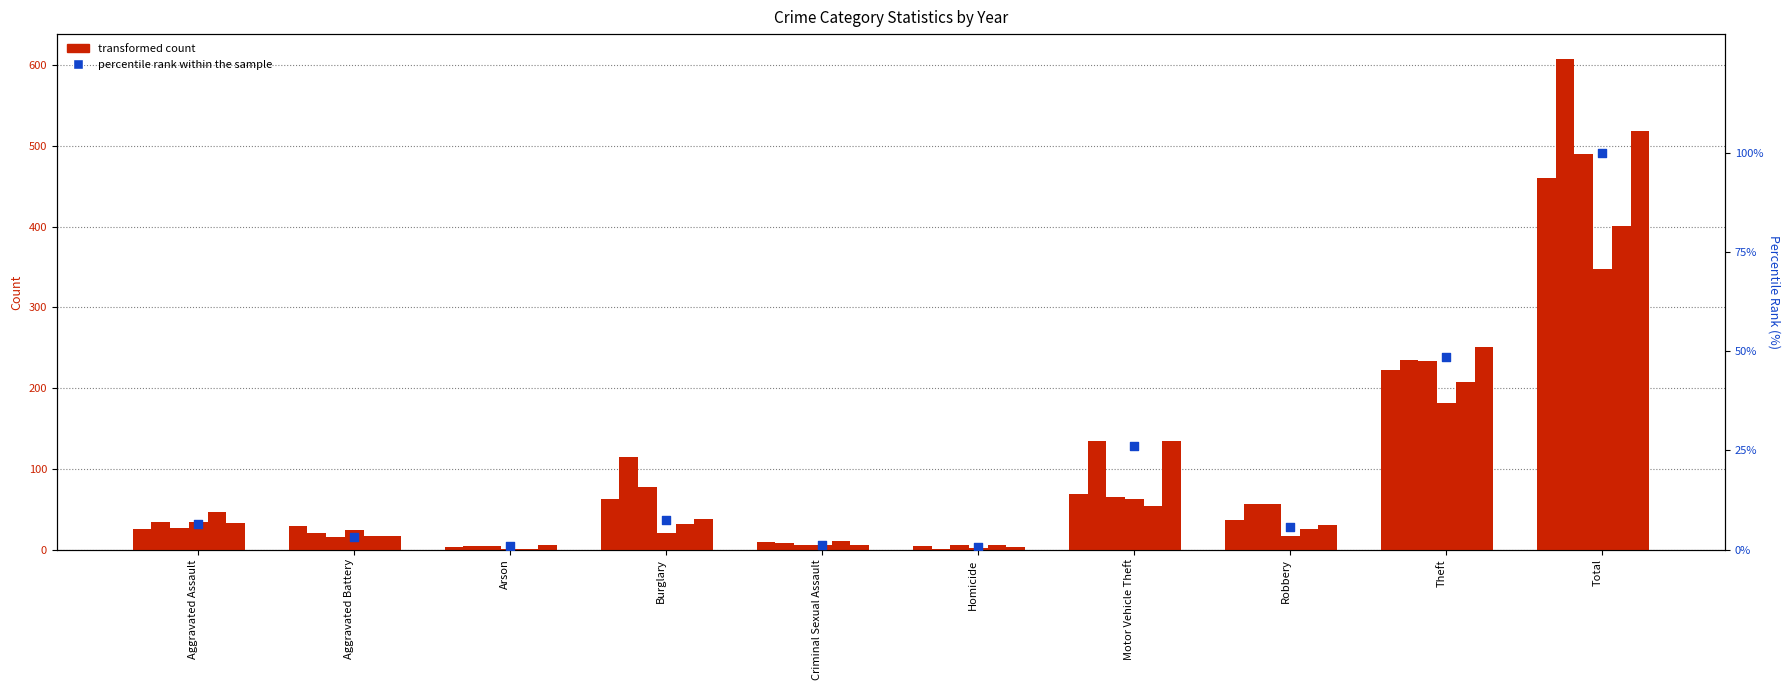

Which has a higher value, Homicide or Robbery?

Robbery